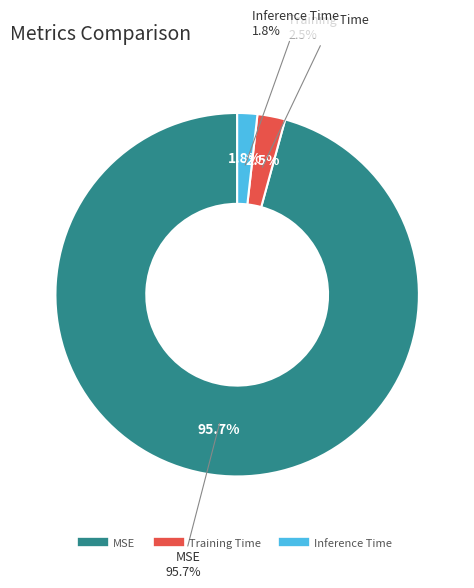

Combined, what portion of the pie is Training Time and MSE?

98.2%